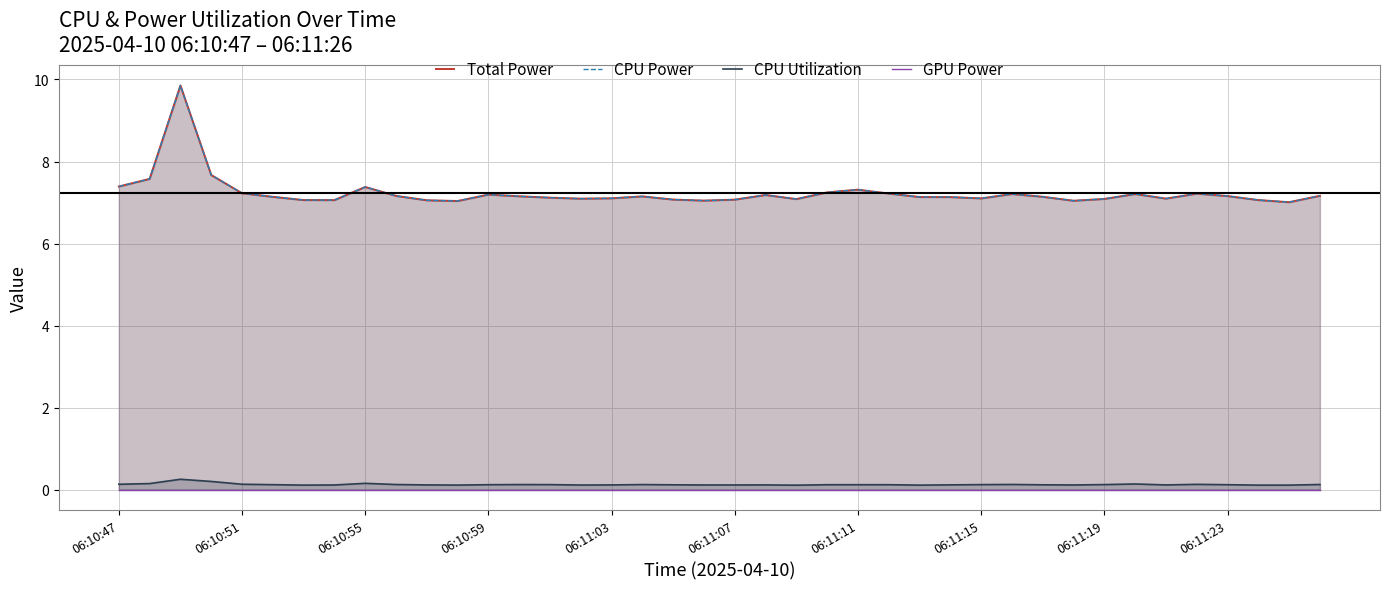

True or false: CPU Utilization and GPU Power intersect in this chart.

False